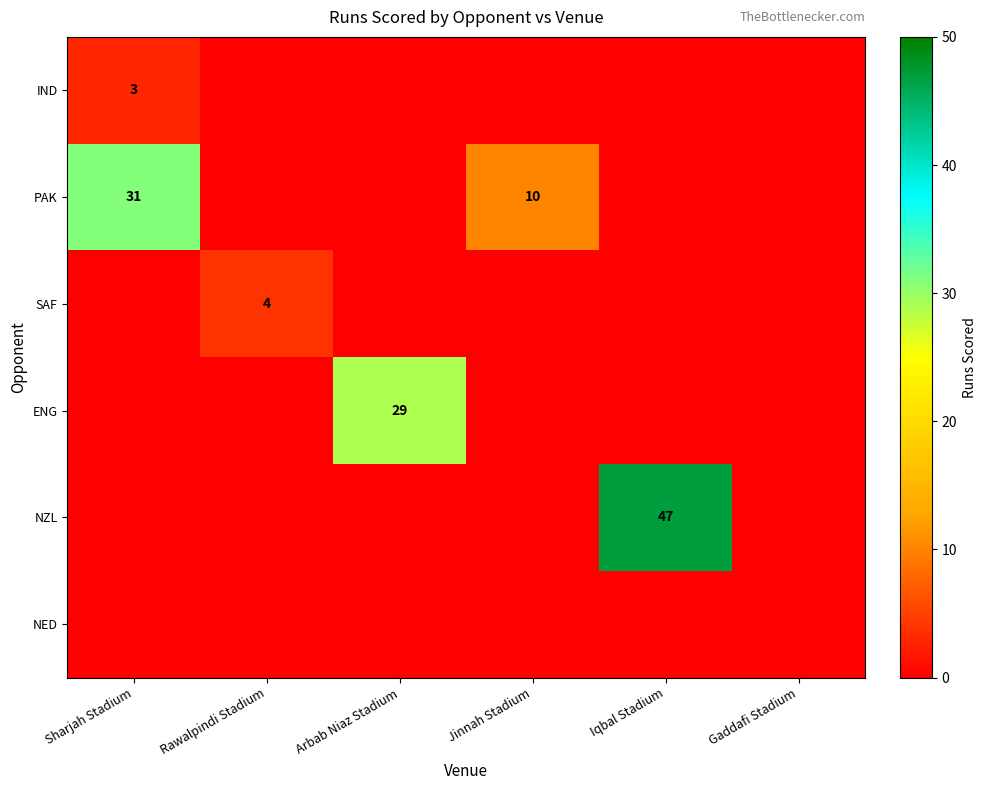

What is the greatest value displayed?

47